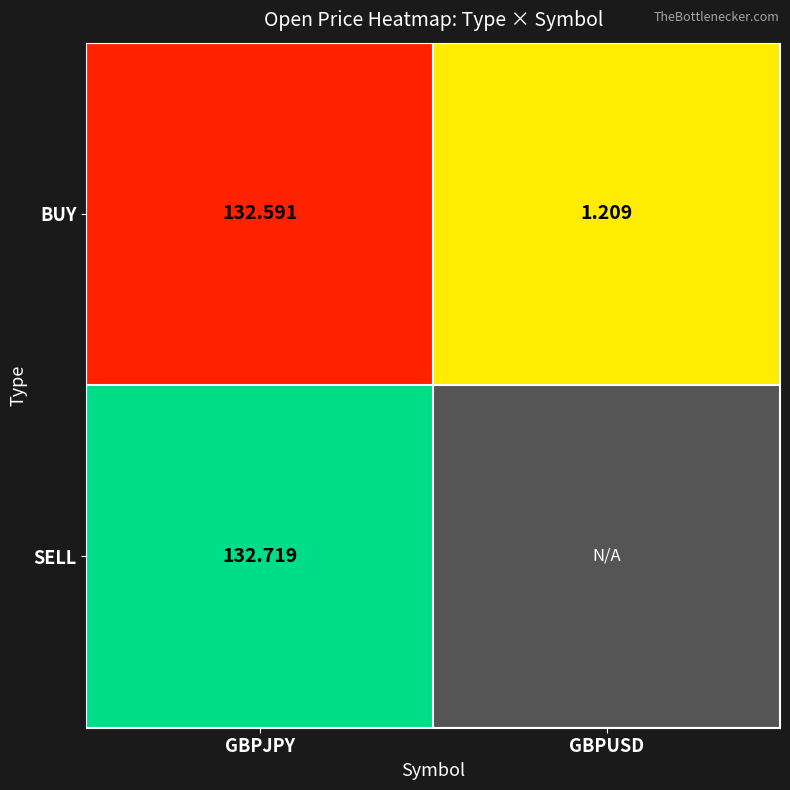

How many categories are shown in the chart?

2